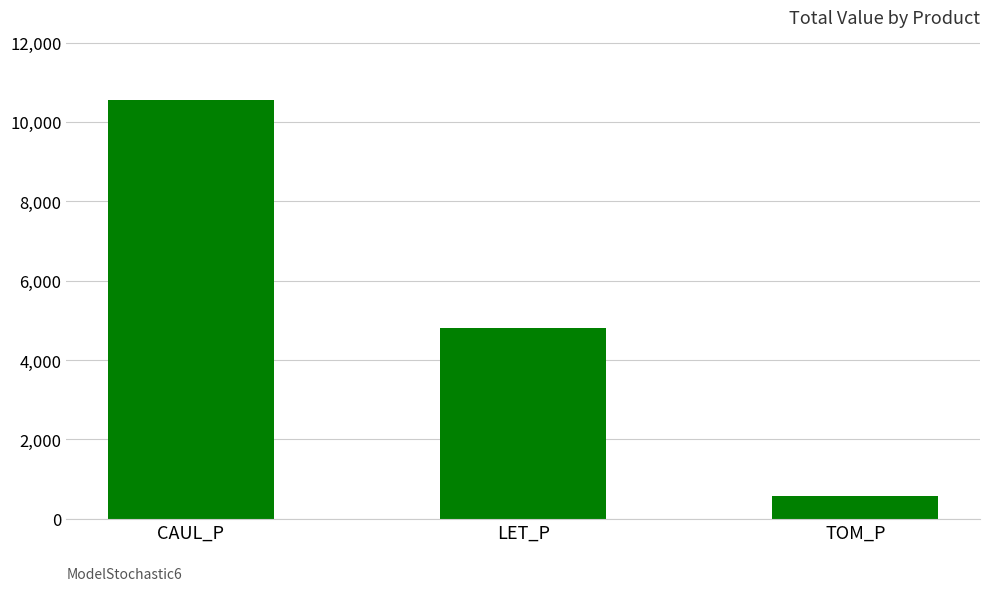

What is the change in value from LET_P to TOM_P?

-4228.0